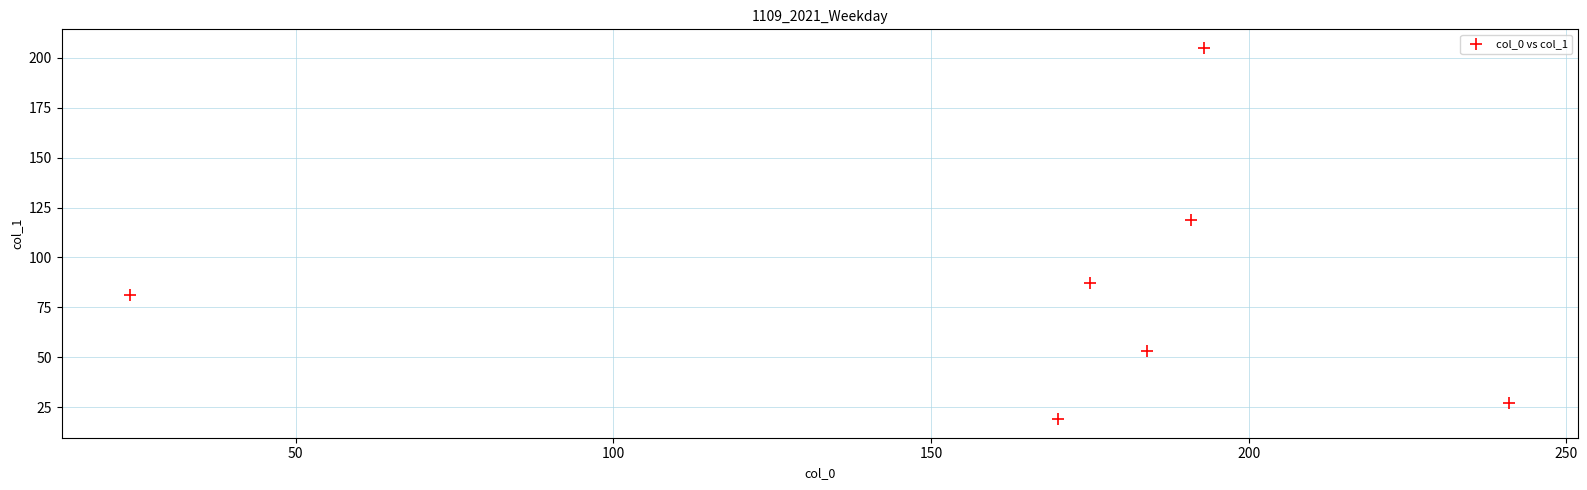

What Y value in the scatter plot is closest to 112?

119